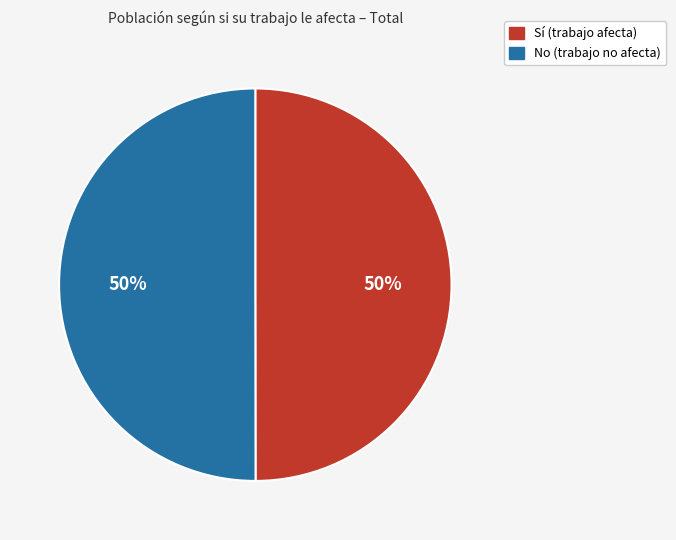

Do No and Sí together represent more than half of the pie?

Yes